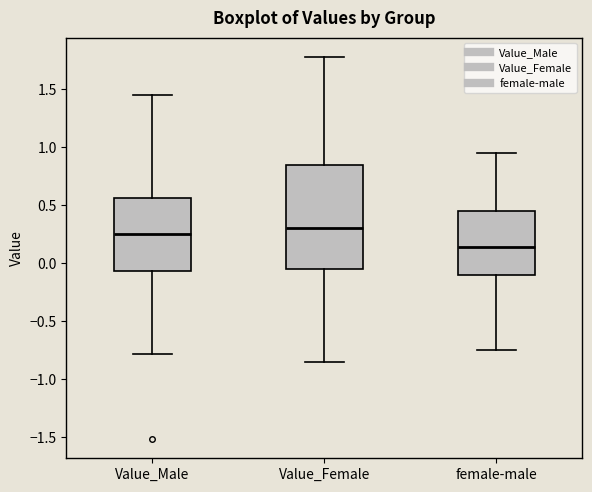

Which box is the tallest, from its lower edge to its upper edge?

Value_Female